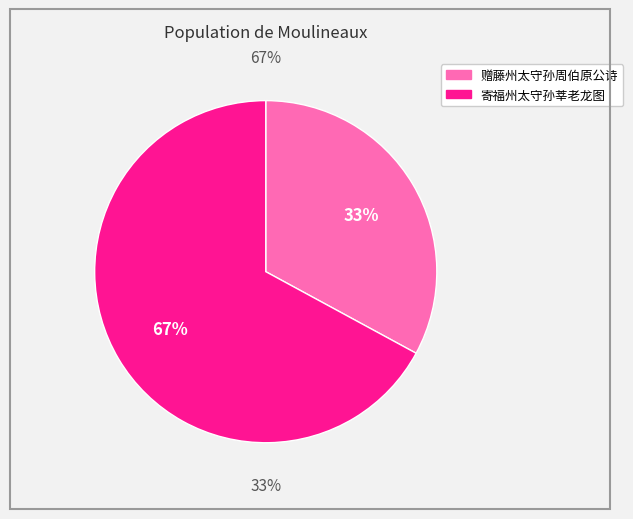

What is the majority slice?

寄福州太守孙莘老龙图